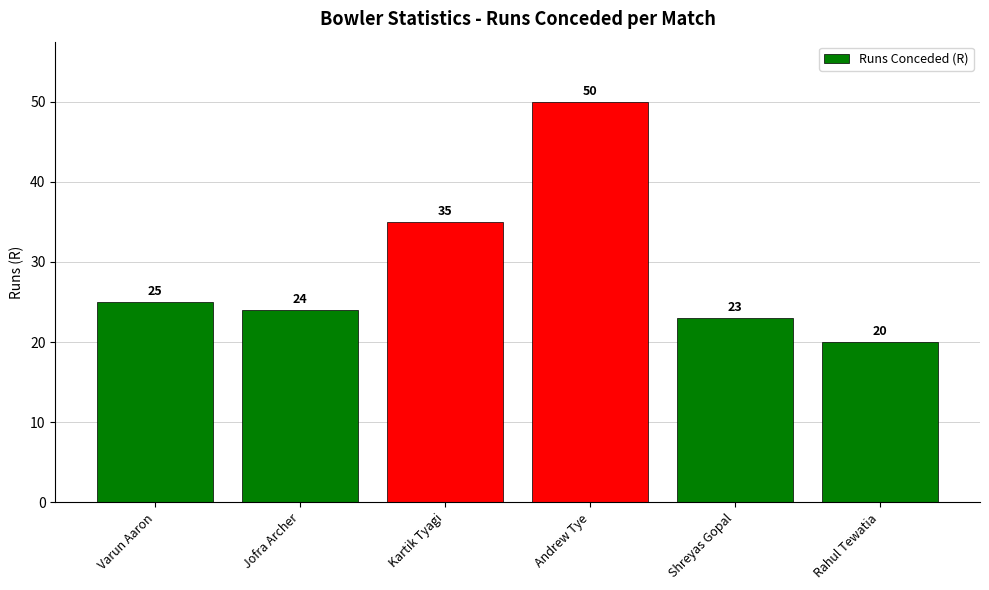

What is the label of the 4th bar from the right?

Kartik Tyagi